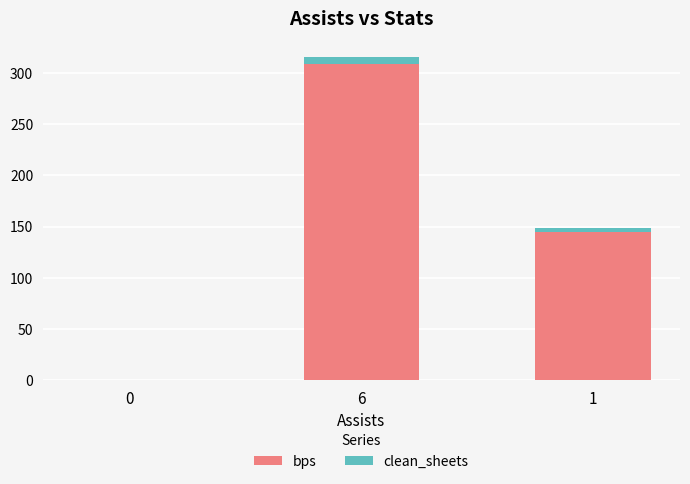

What is the maximum value for bps?

308